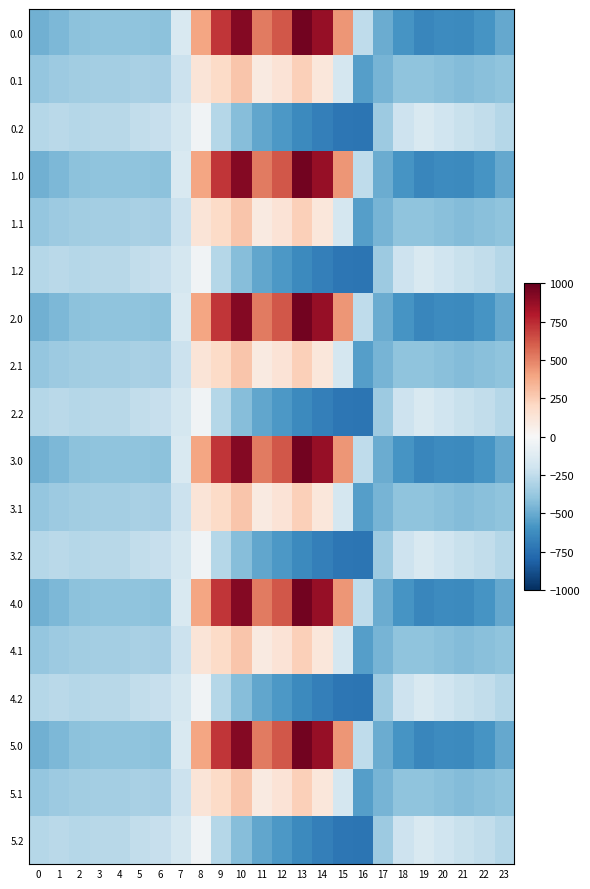

How many distinct data groups are displayed?

18